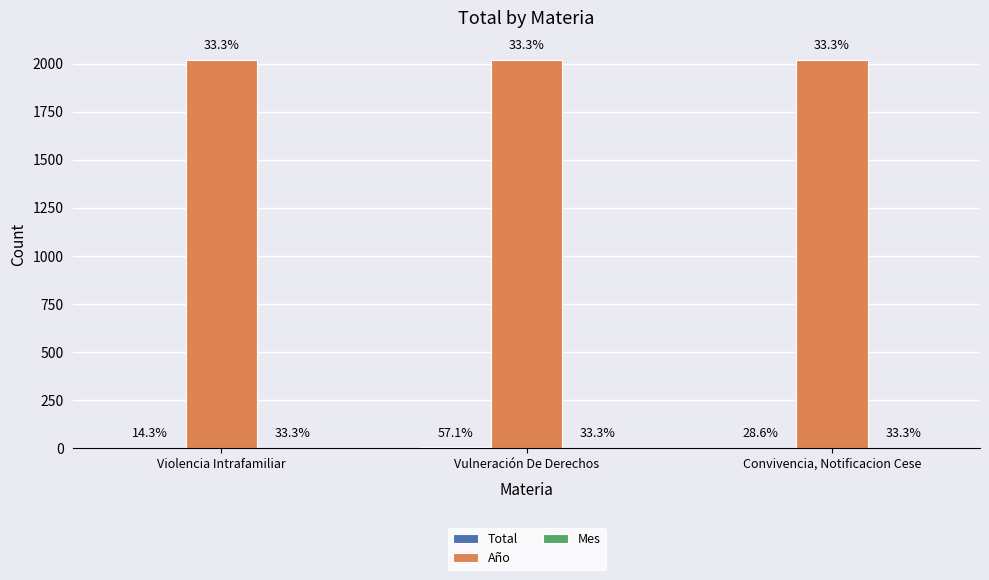

How many categories are shown in the chart?

3